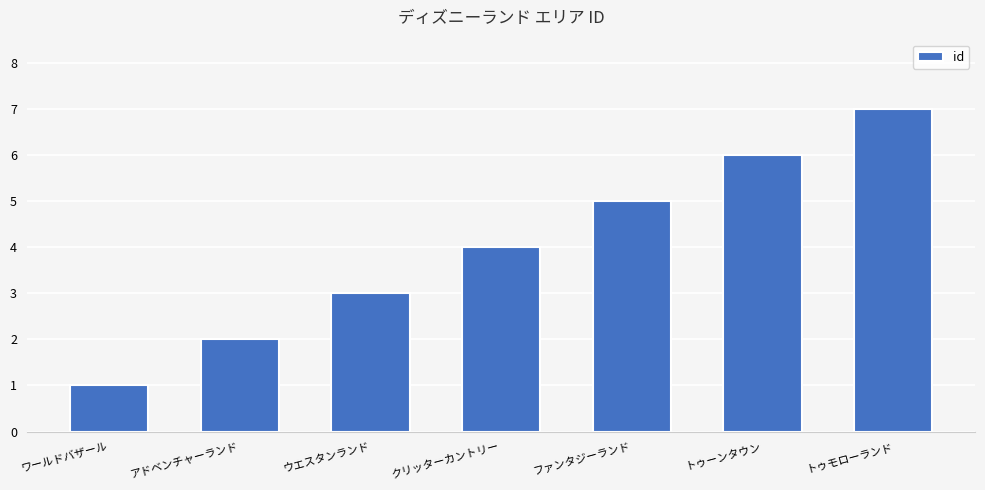

What is the label of the 2nd bar from the left?

アドベンチャーランド